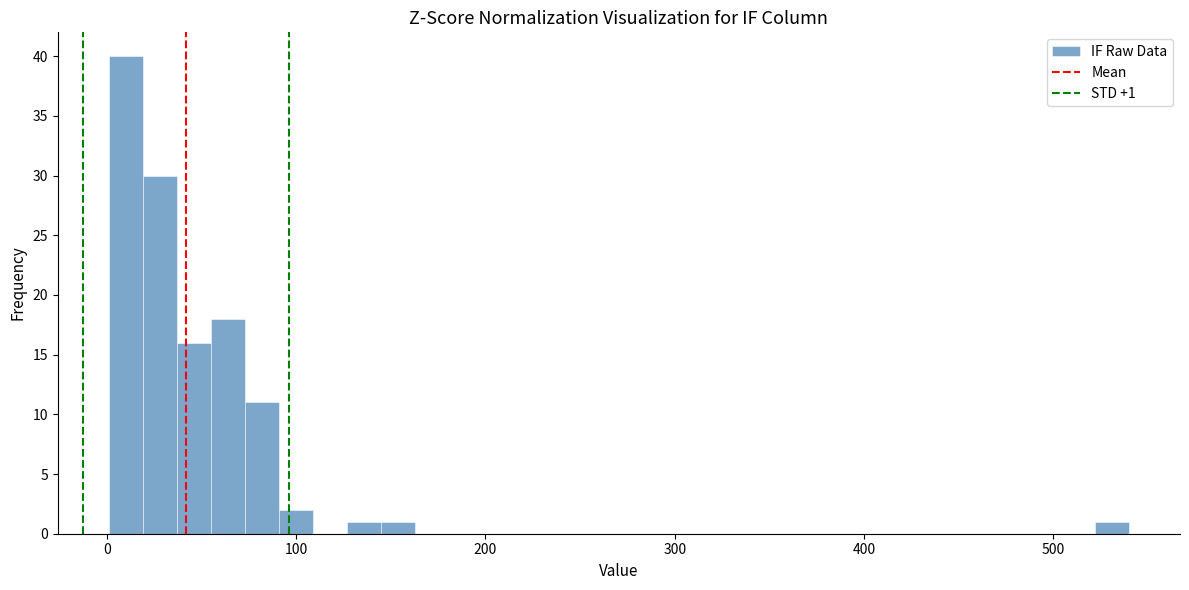

Read against the x-axis, roughly where is the centre of the tallest bar?

10